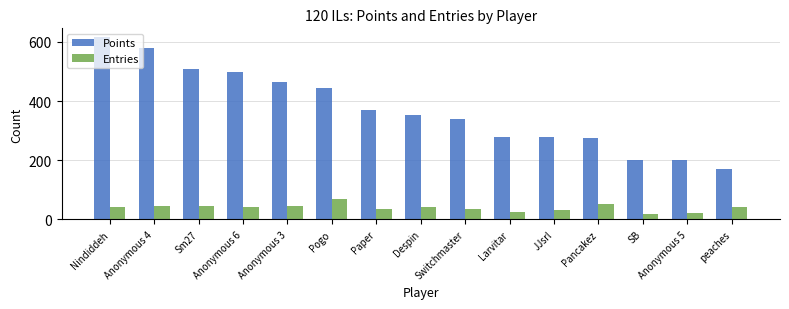

What are all the series names shown in the legend?

Points, Entries